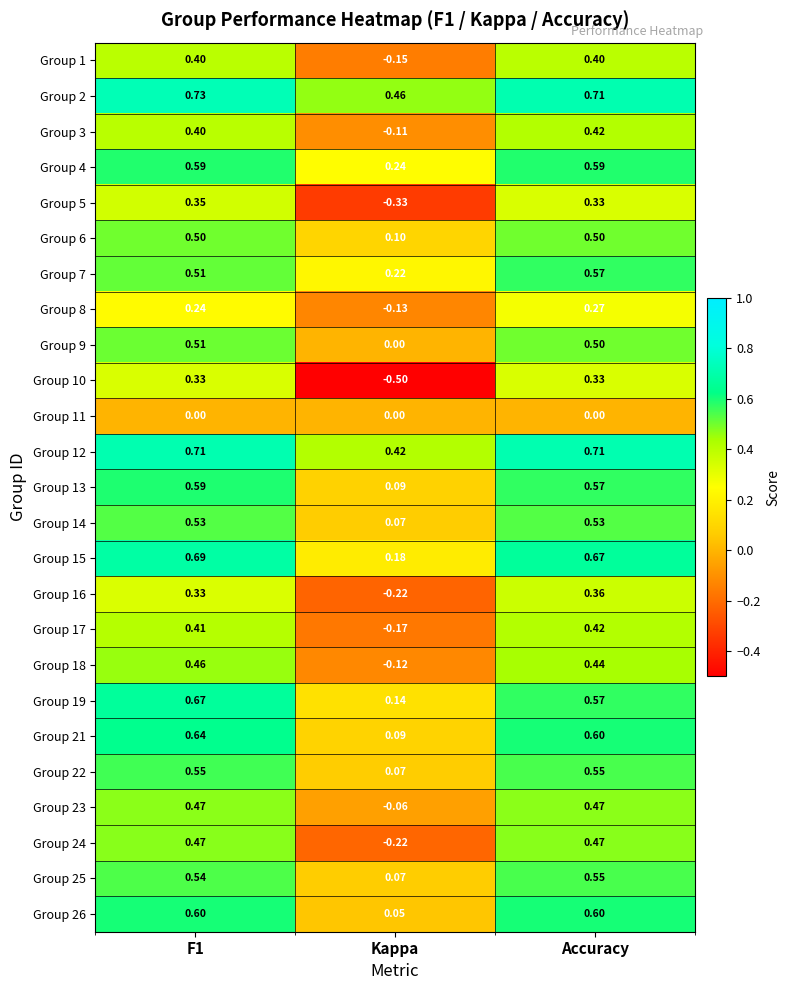

At which label is Group 8 closest to 0?

Kappa